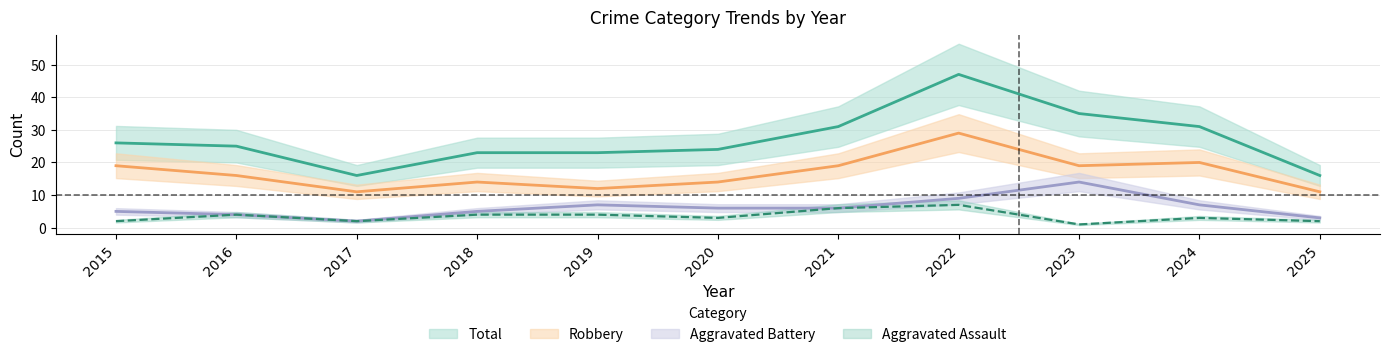

What is the sum of the Robbery values at 2023 and 2015?

38